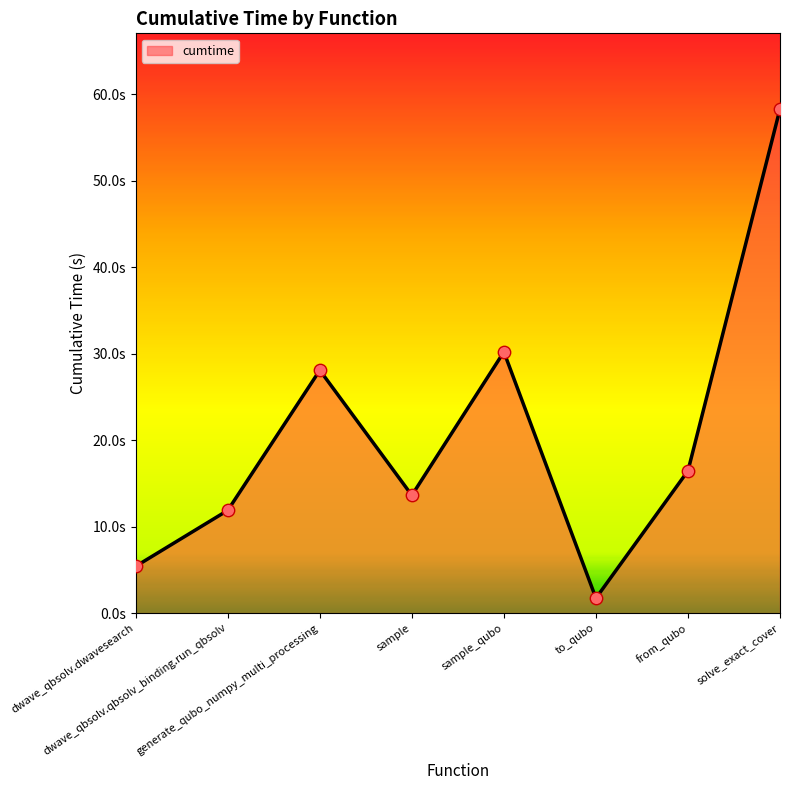

What is the ratio of the value at sample to the value at dwave_qbsolv.dwavesearch?

2.5